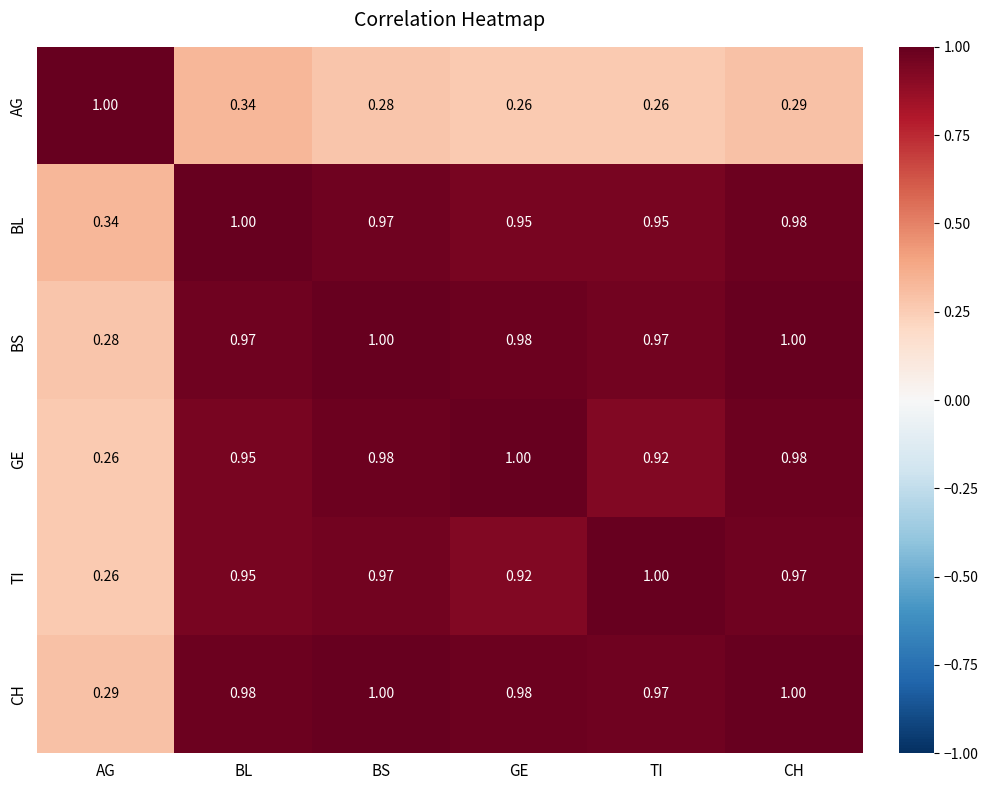

Which category has the lowest value in the TI series?

AG